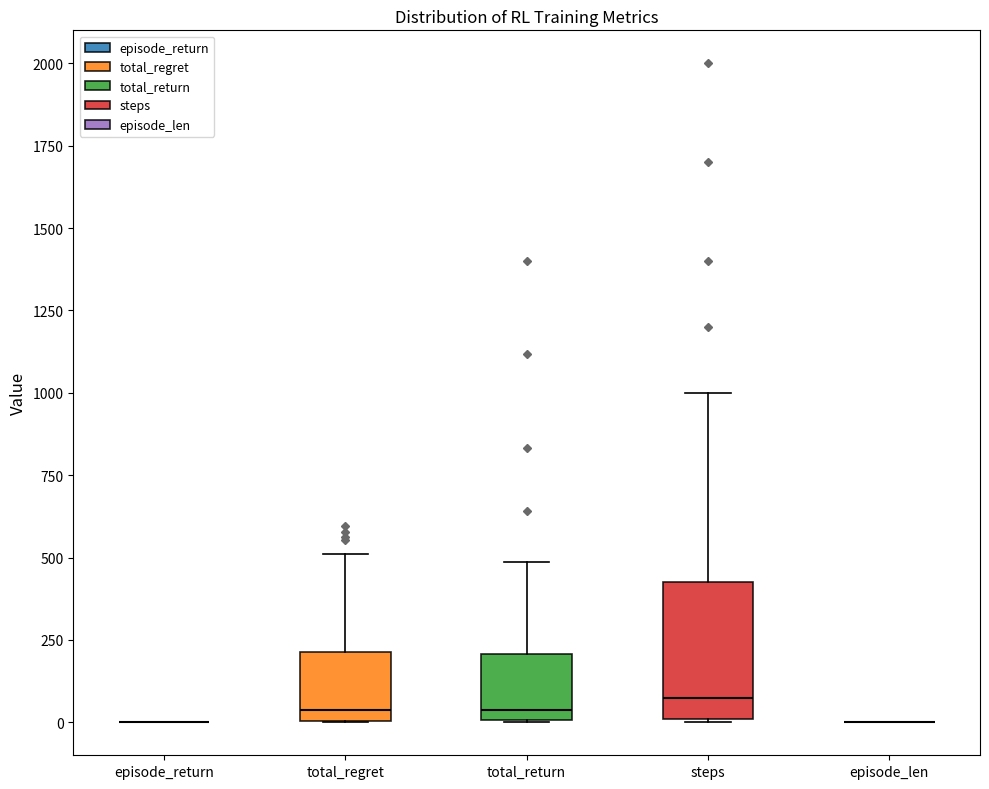

Which box is the tallest, from its lower edge to its upper edge?

steps